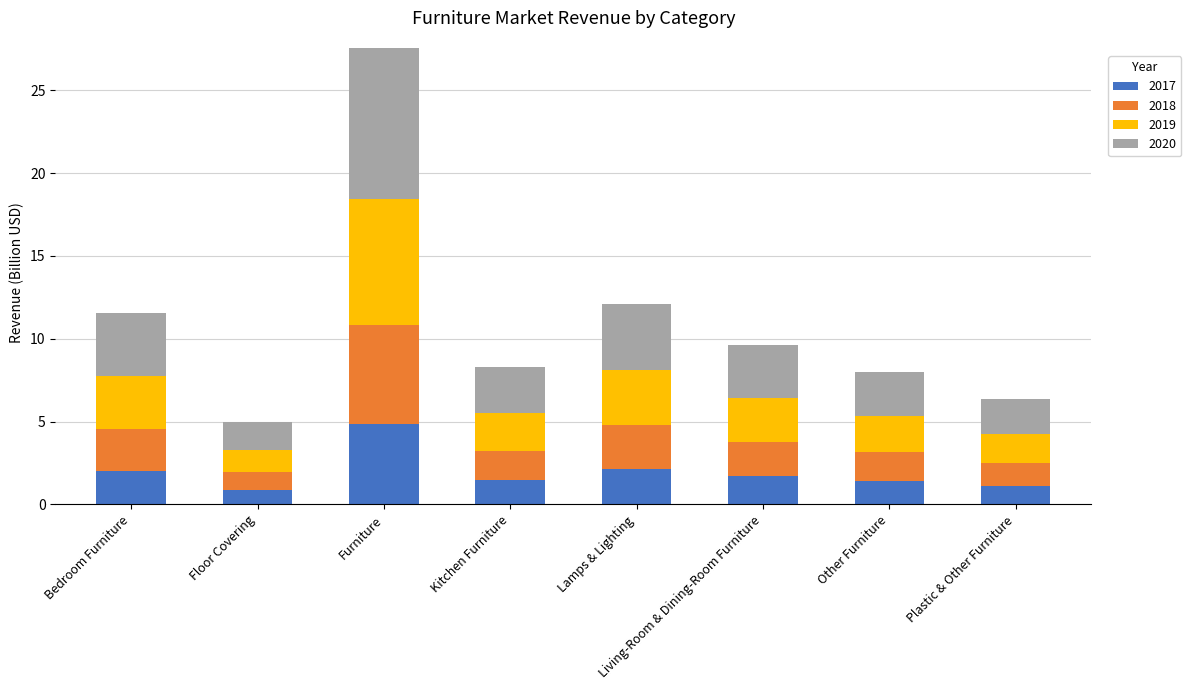

The value of 2017 at Bedroom Furniture is 3.1. True or false?

False